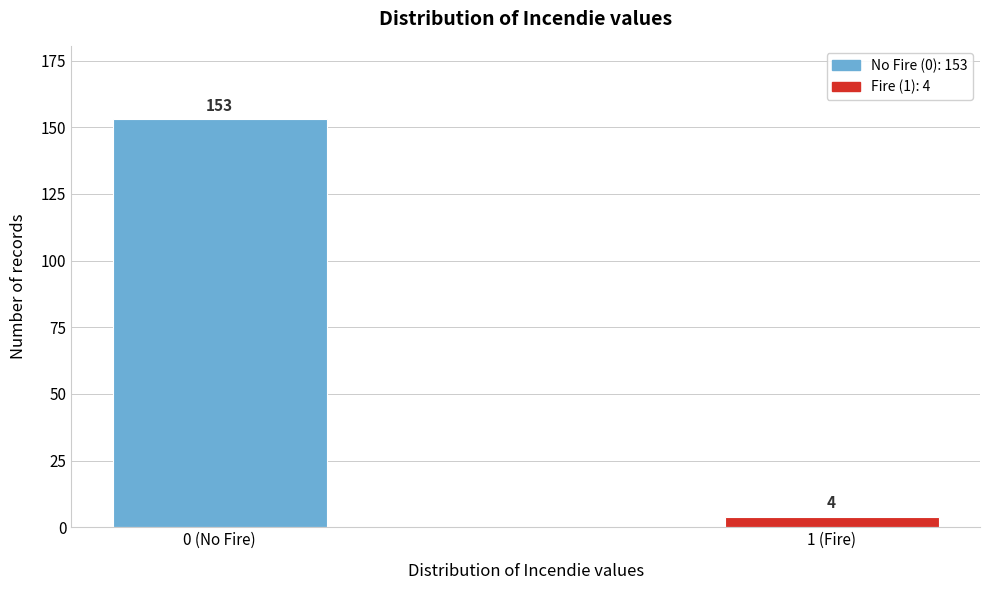

Reading left to right, what are all the values shown in this chart?

153	4